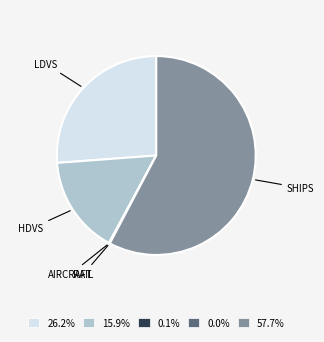

Is there any slice that represents more than half of the pie?

Yes